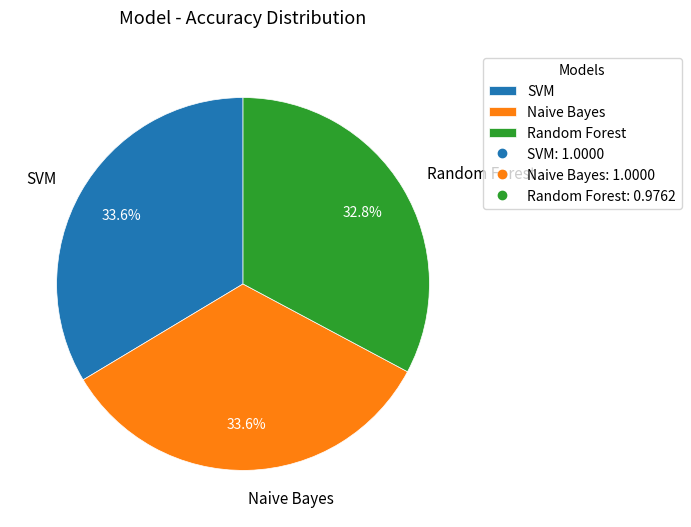

How many segments does this pie chart have?

3